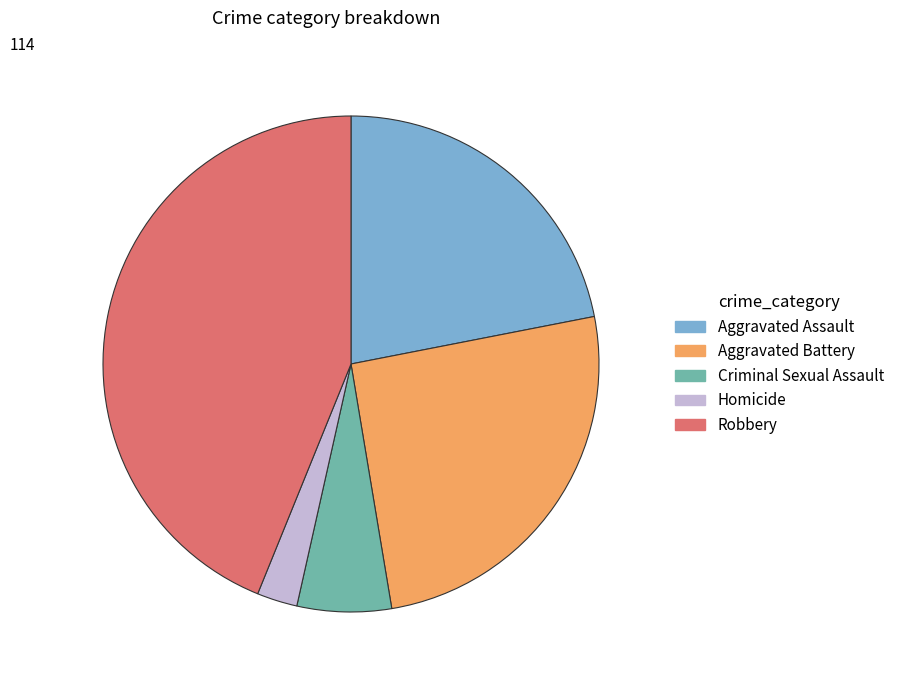

Combined, do Criminal Sexual Assault and Homicide account for over 50%?

No